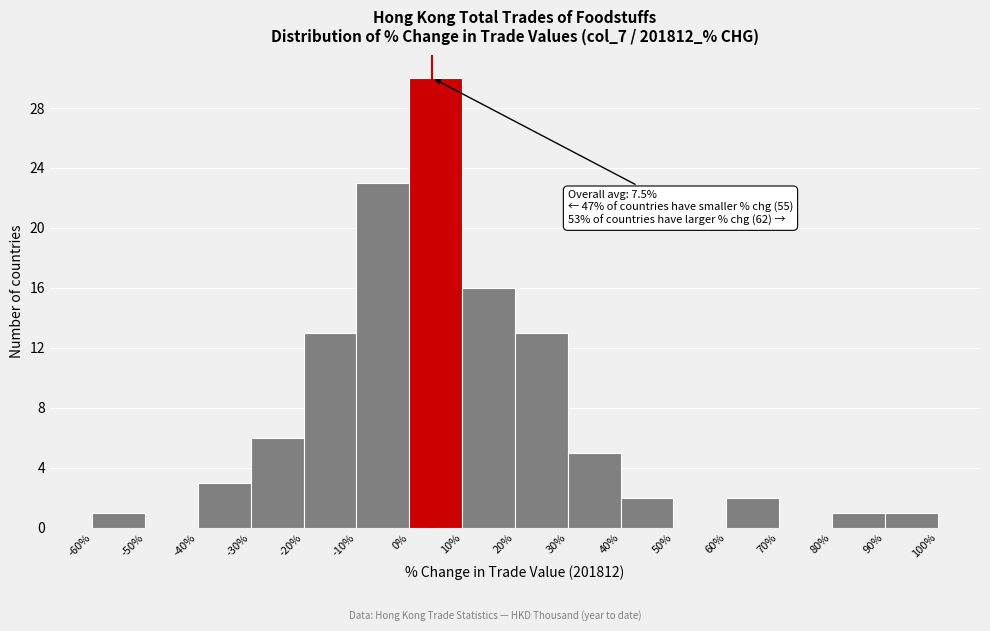

Over which range of the x-axis is the bar tallest?

0% to 10%